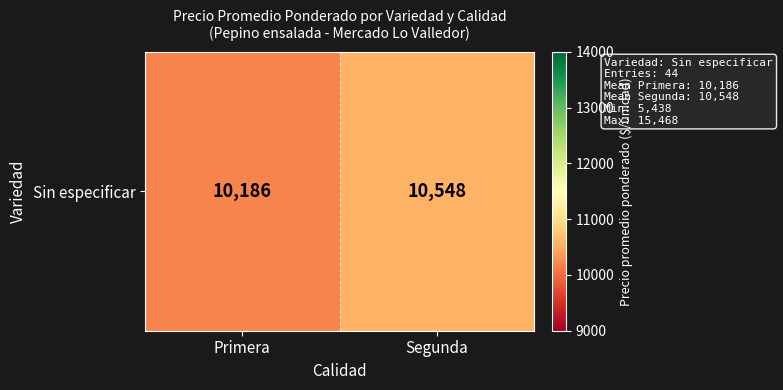

The value at Segunda is 10547.9. True or false?

True